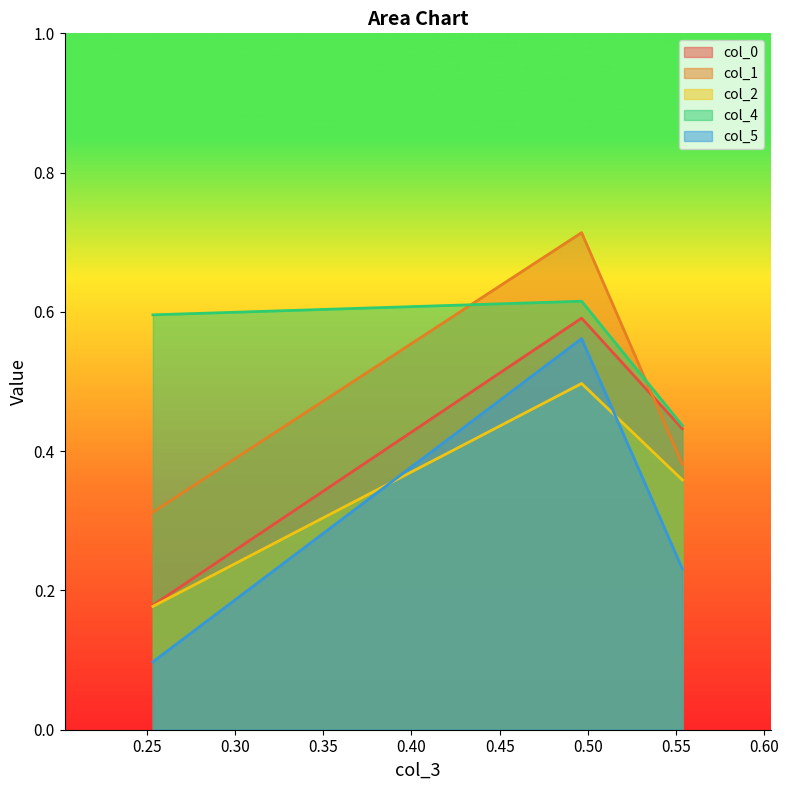

Rank the series by their average value, from highest to lowest.

col_4, col_1, col_0, col_2, col_5